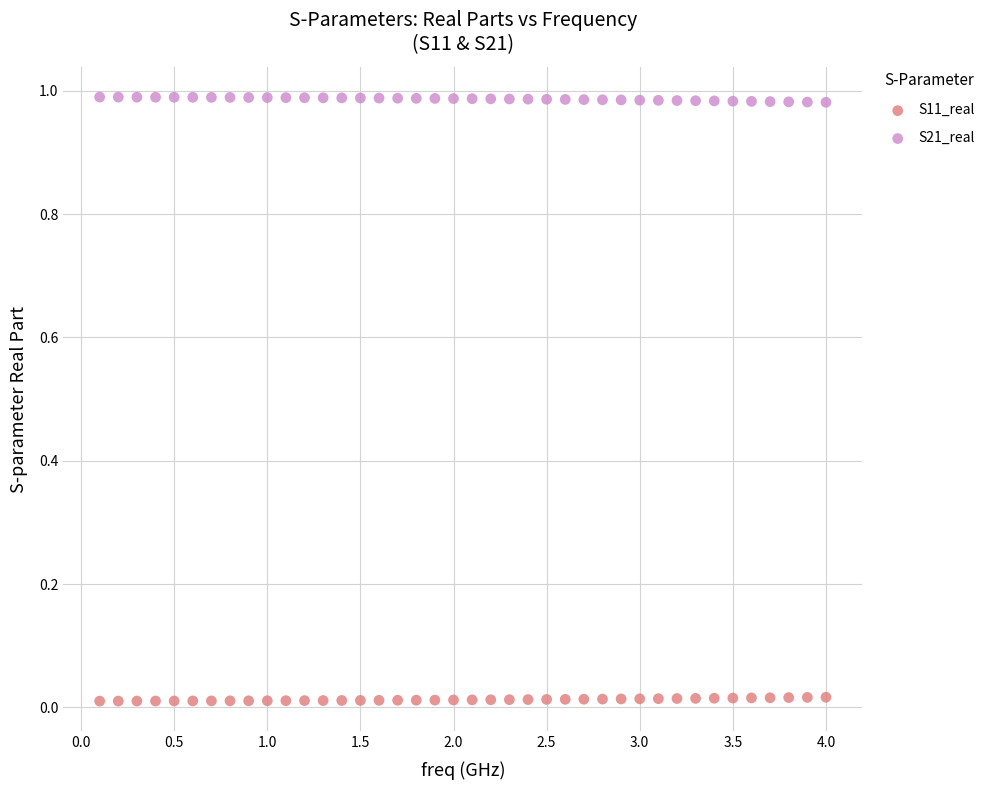

What are all the series names shown in the legend?

S11_real, S21_real